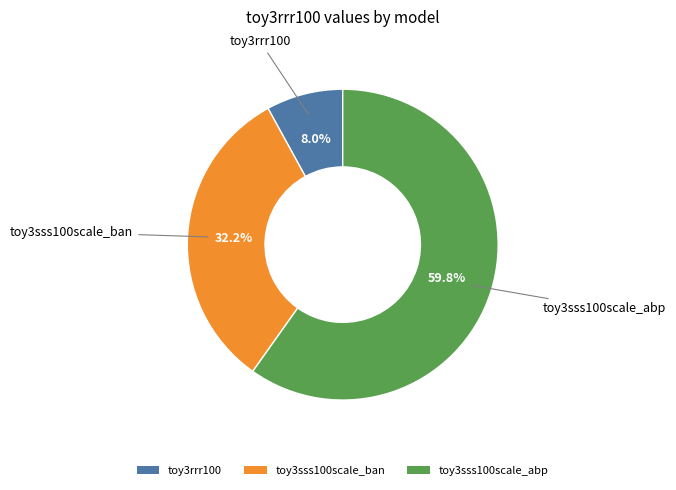

Which has a higher value, toy3sss100scale_ban or toy3sss100scale_abp?

toy3sss100scale_abp